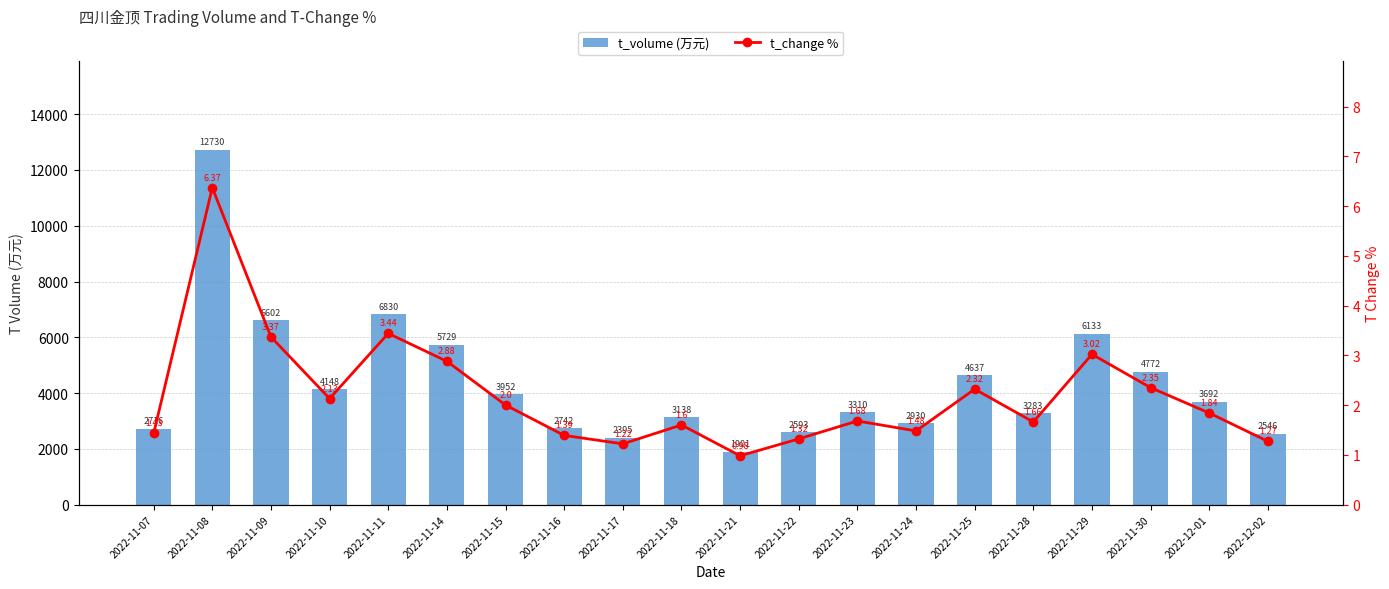

What is the value of the t_volume (万元) bar at the 11th from the left?

1901.0